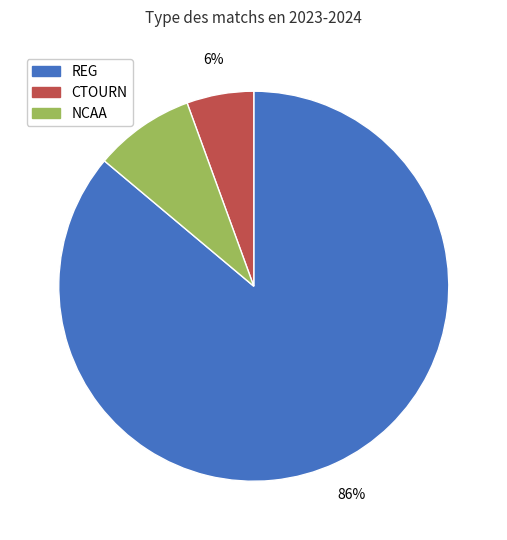

Rank the categories by value from lowest to highest.

CTOURN, NCAA, REG